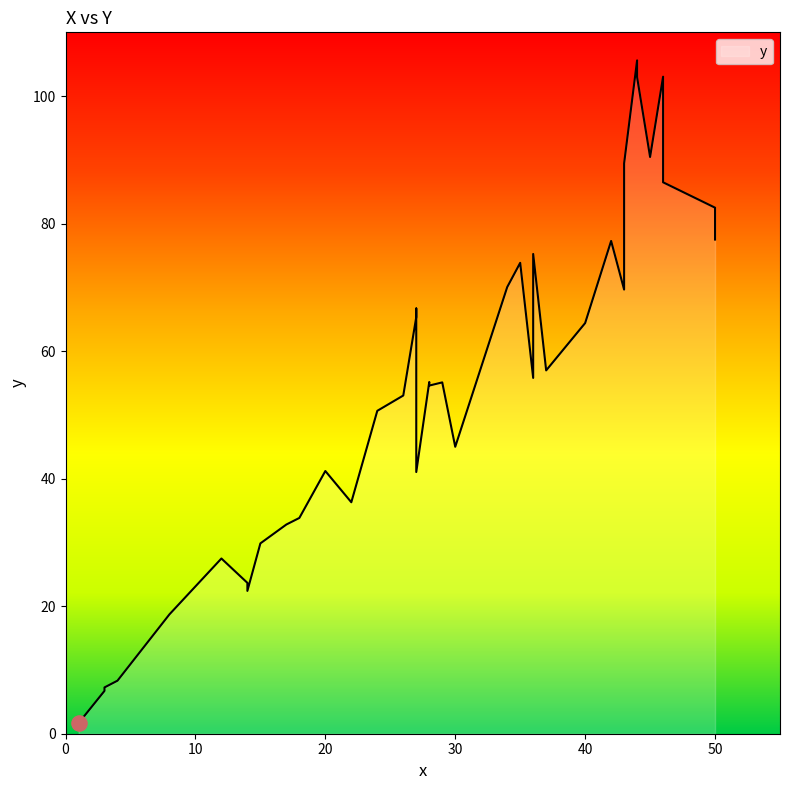

Approximately how many times larger is the value at 35 compared to 4?

8.9